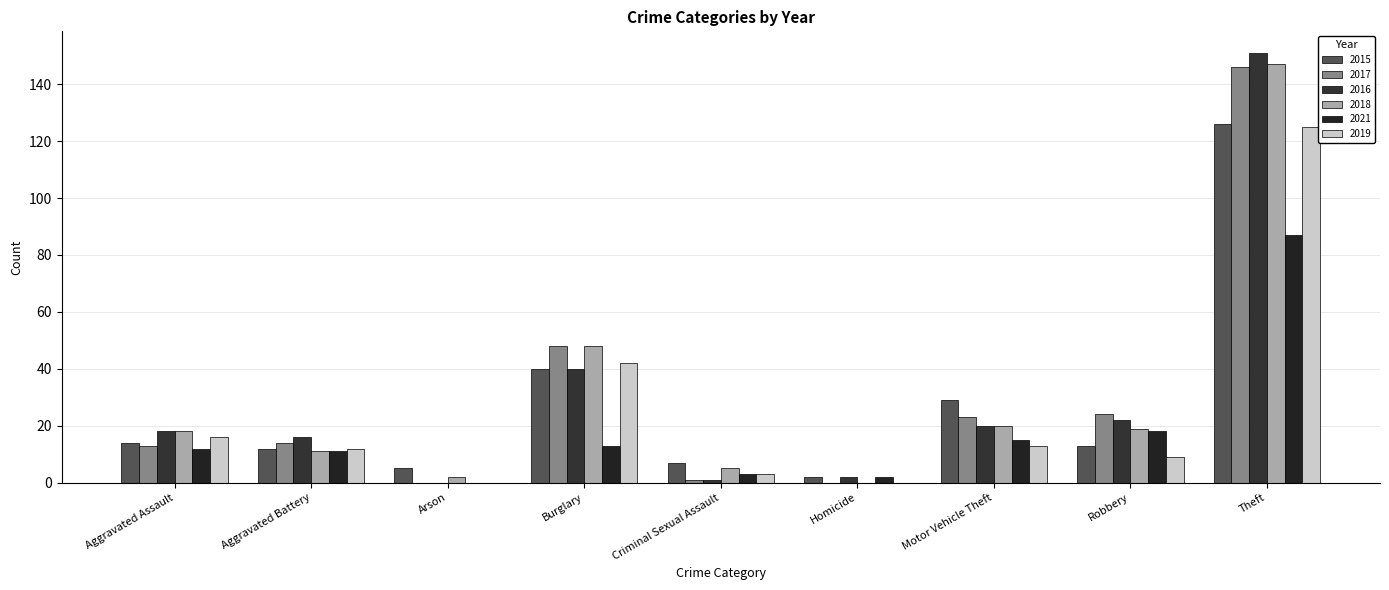

What is the difference between the 2015 values at Aggravated Assault and Homicide?

12